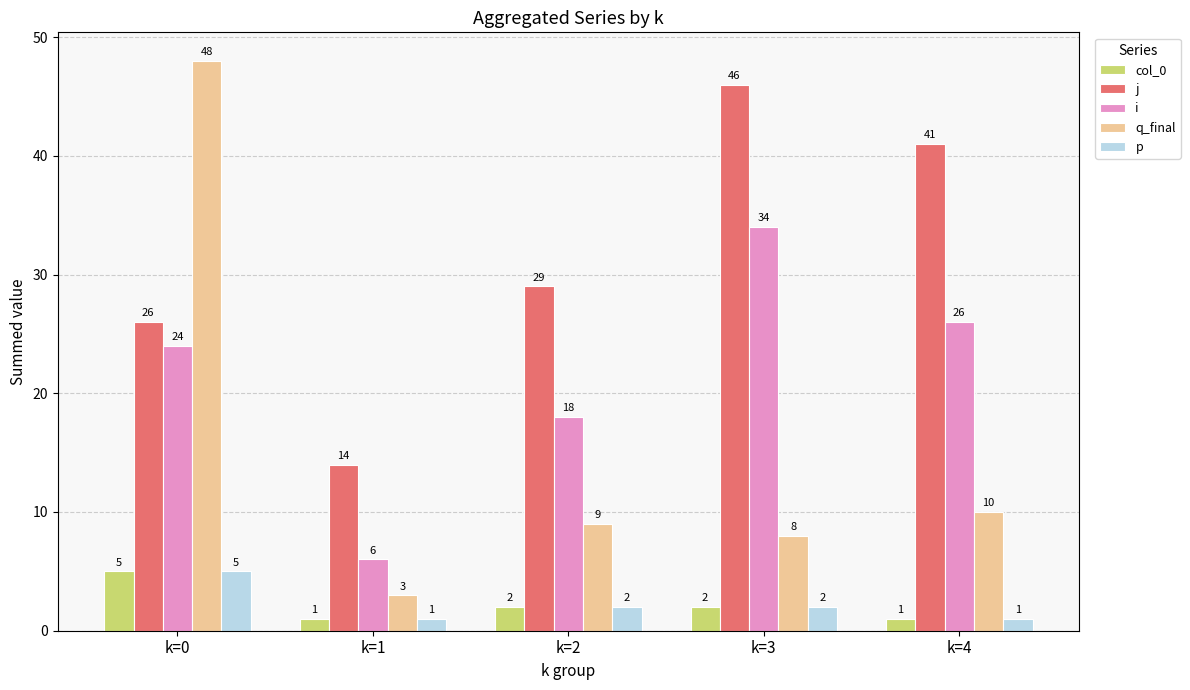

Reading left to right, list all the values displayed in this chart.

col_0: k=0=5	k=1=1	k=2=2	k=3=2	k=4=1
j: k=0=26	k=1=14	k=2=29	k=3=46	k=4=41
i: k=0=24	k=1=6	k=2=18	k=3=34	k=4=26
q_final: k=0=48	k=1=3	k=2=9	k=3=8	k=4=10
p: k=0=5	k=1=1	k=2=2	k=3=2	k=4=1